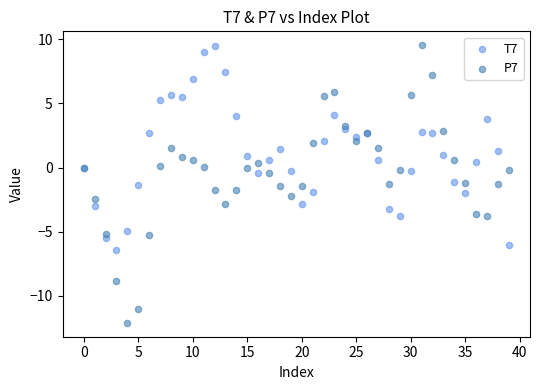

Which series has the largest Y range (max minus min)?

P7